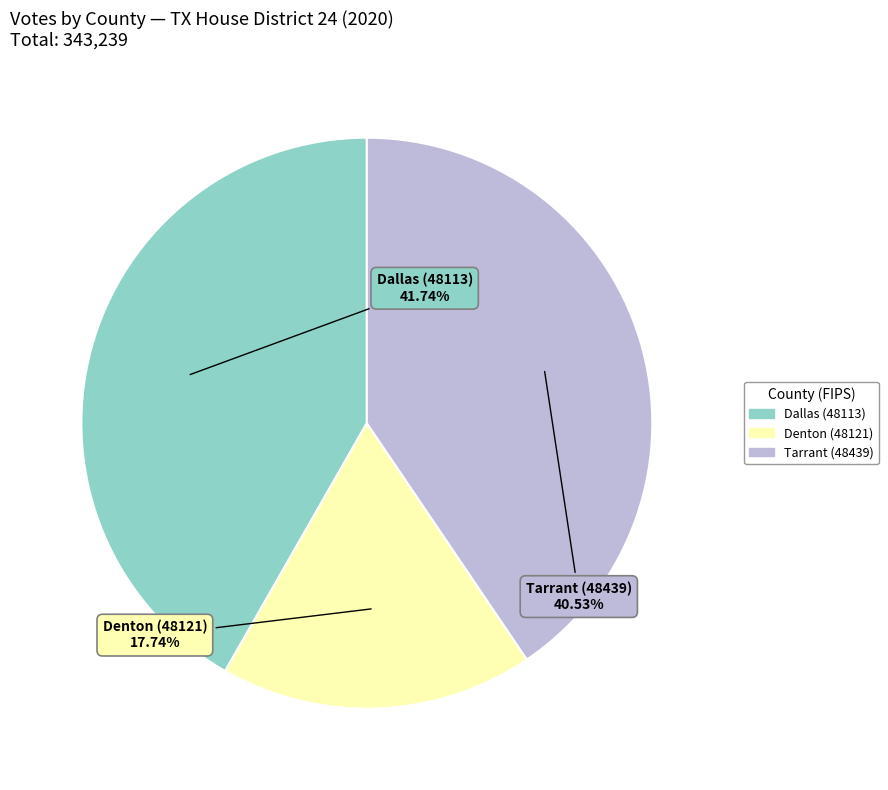

The Tarrant (48439) slice represents 26% of the pie. True or false?

False